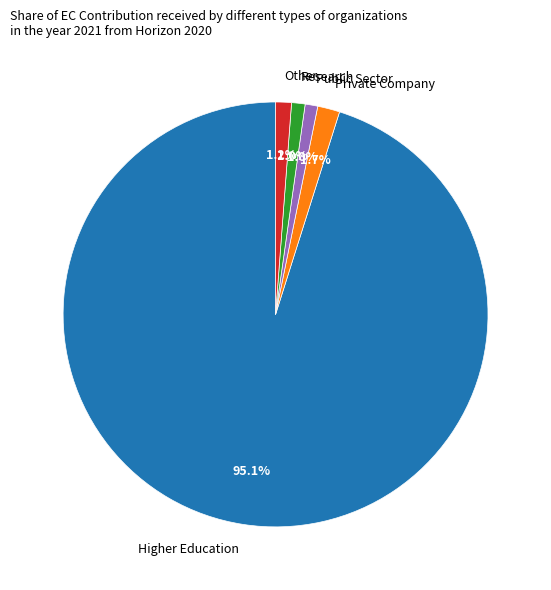

Count the number of slices in the pie.

5